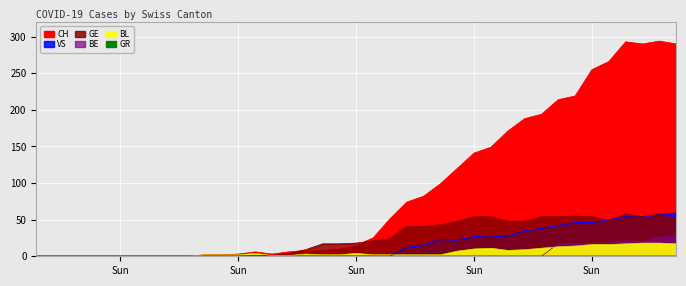

What is the label of the 26th point from the left?

2020-03-21